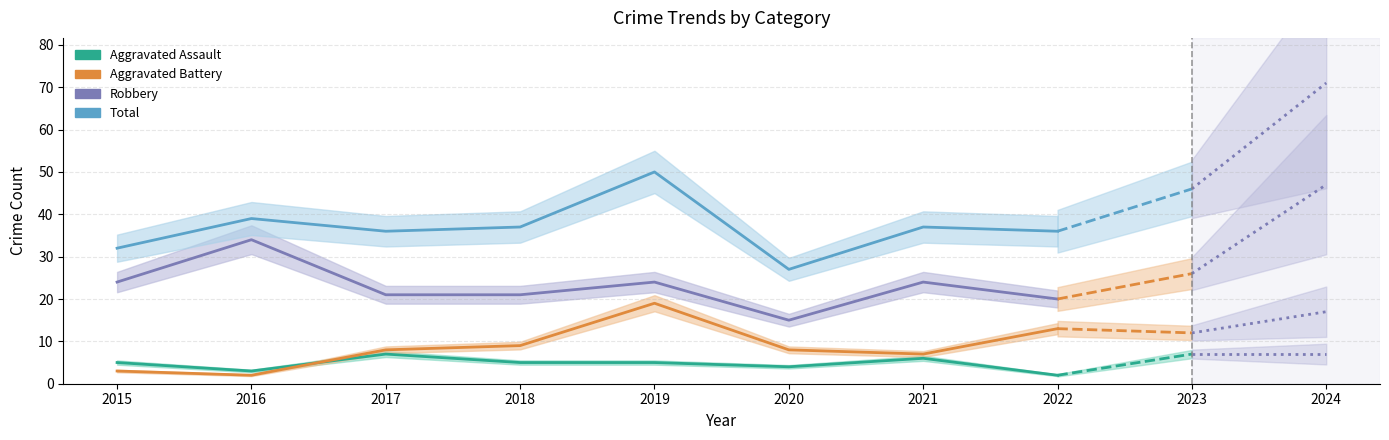

Which series changed the most between 2016 and 2020?

Robbery